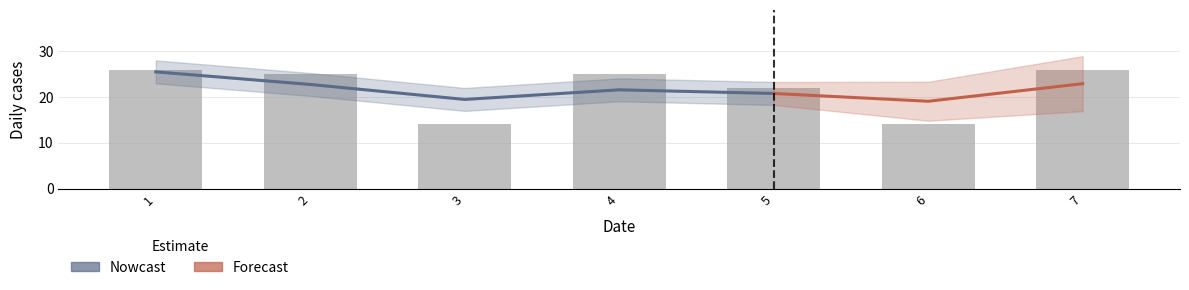

Where does the data first go above 25?

1